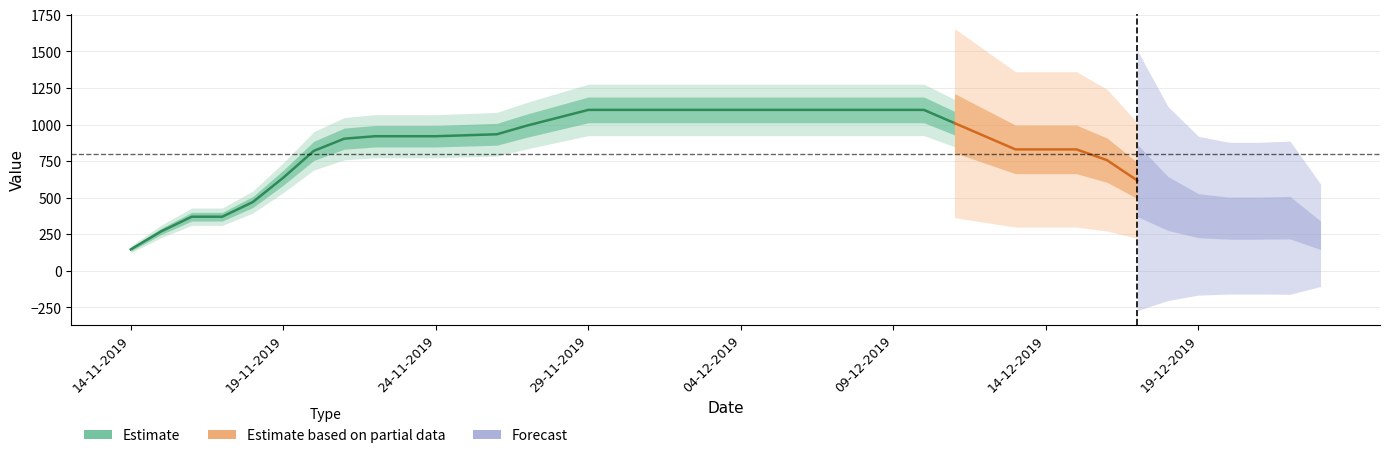

The value at 23-12-2019 is 97. True or false?

False